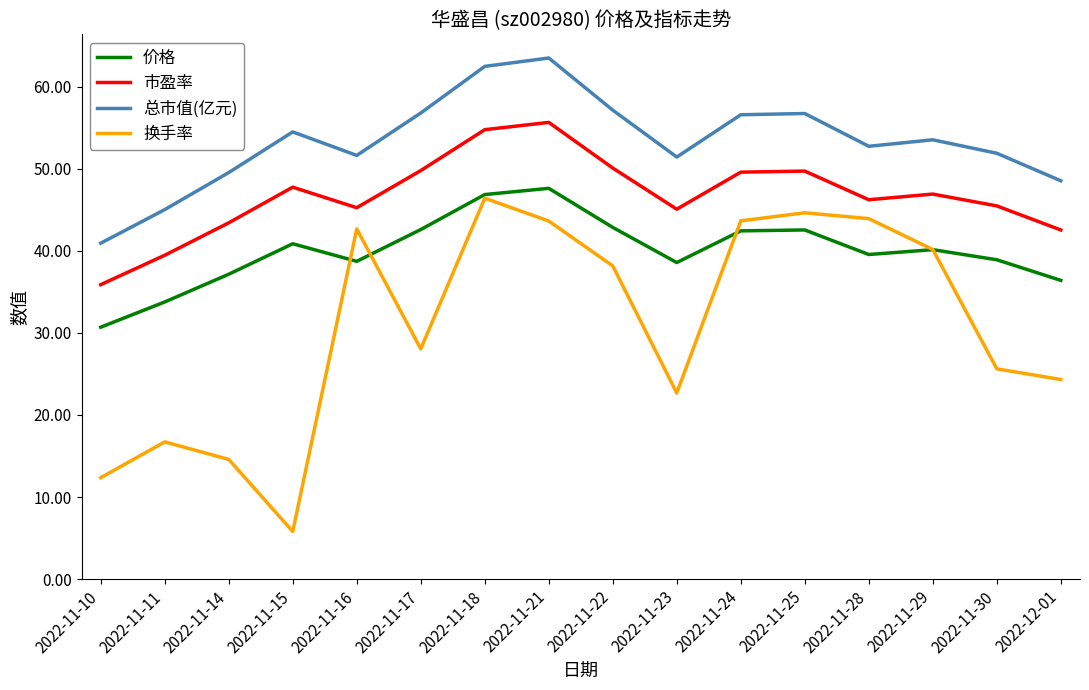

Is the value of 价格 at 2022-11-15 greater than the value of 总市值(亿元) at 2022-11-30?

No